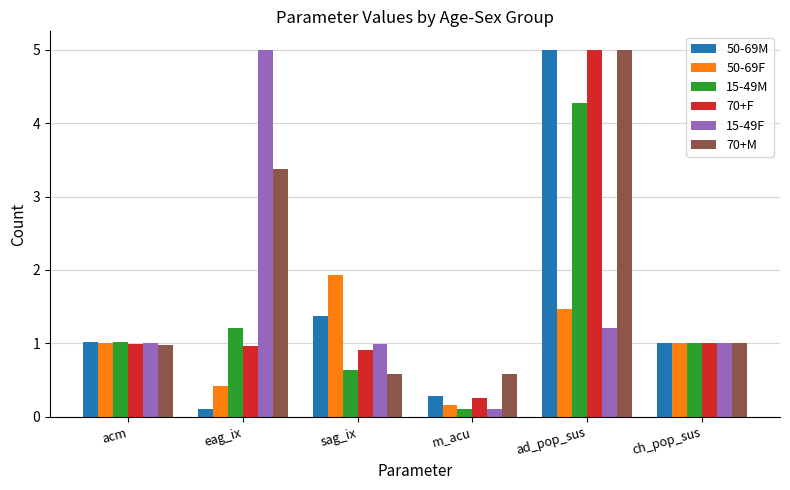

Where is 15-49F nearest to the value 2?

ad_pop_sus